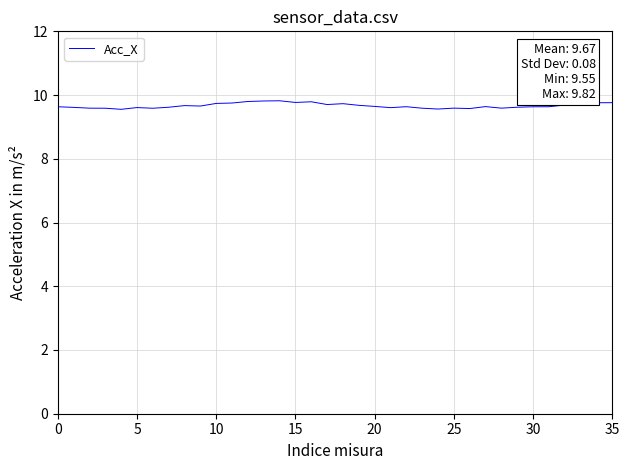

What is the minimum value shown in the chart?

9.6